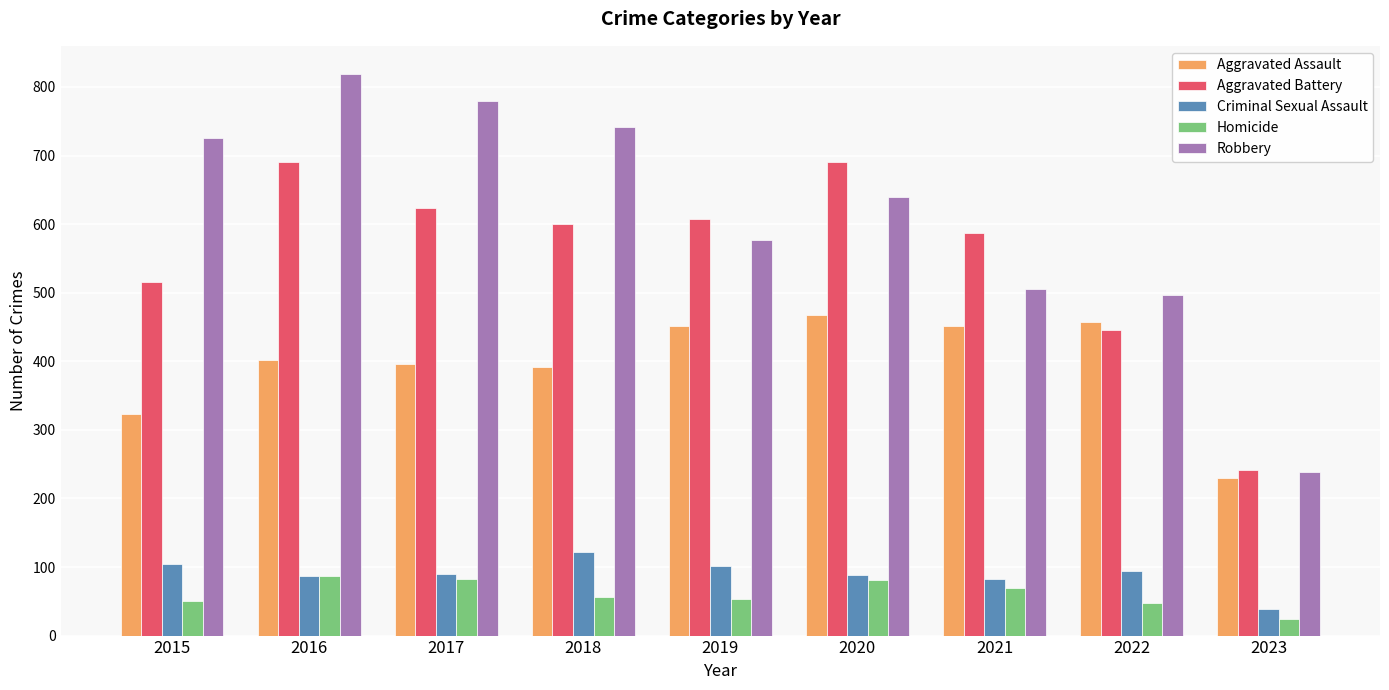

How many groups of bars are there?

9